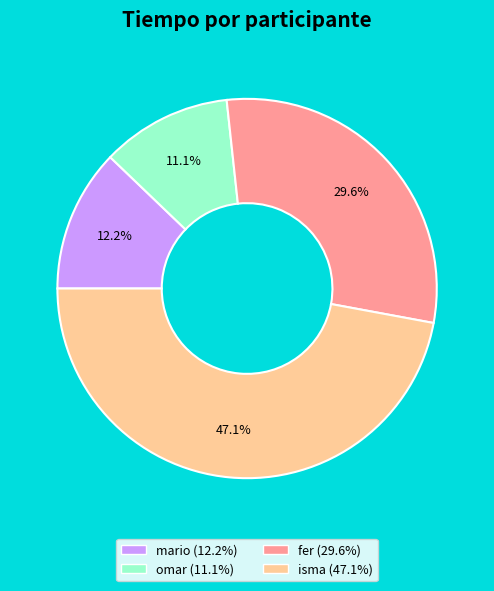

Which category has the biggest portion of the pie?

isma